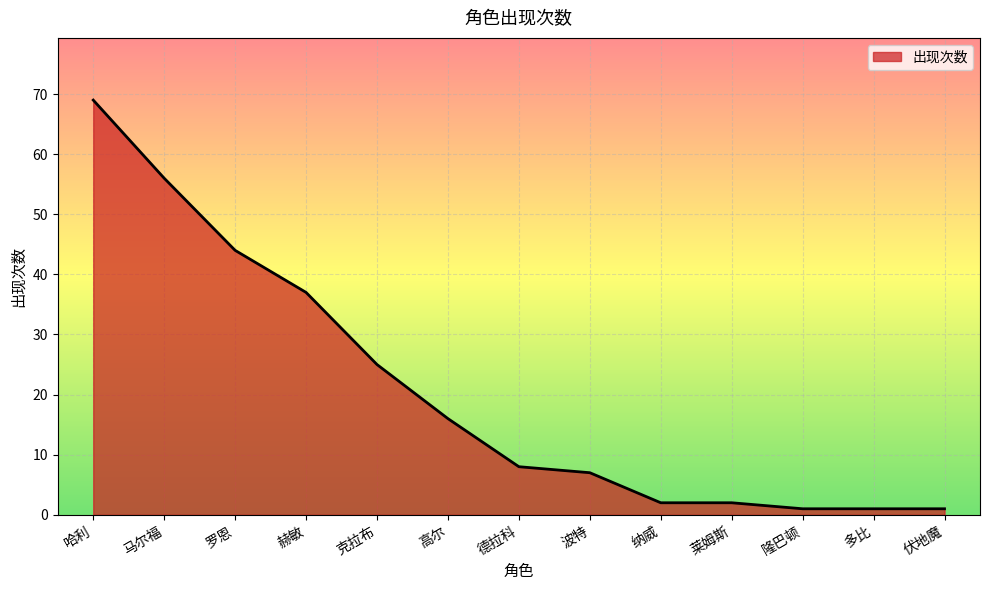

What is the change in value from 罗恩 to 莱姆斯?

-42